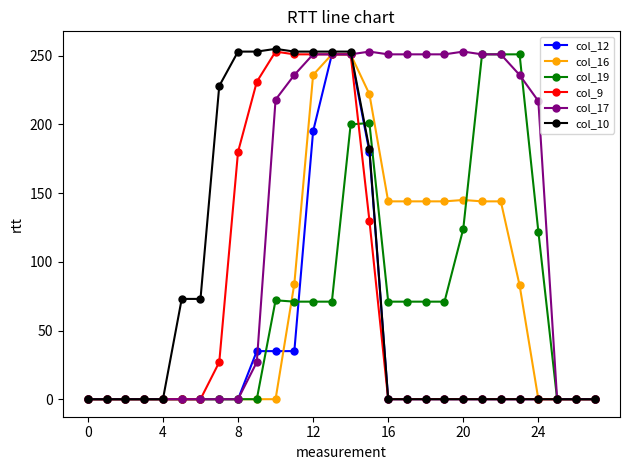

Which series has the largest total across all categories?

col_17